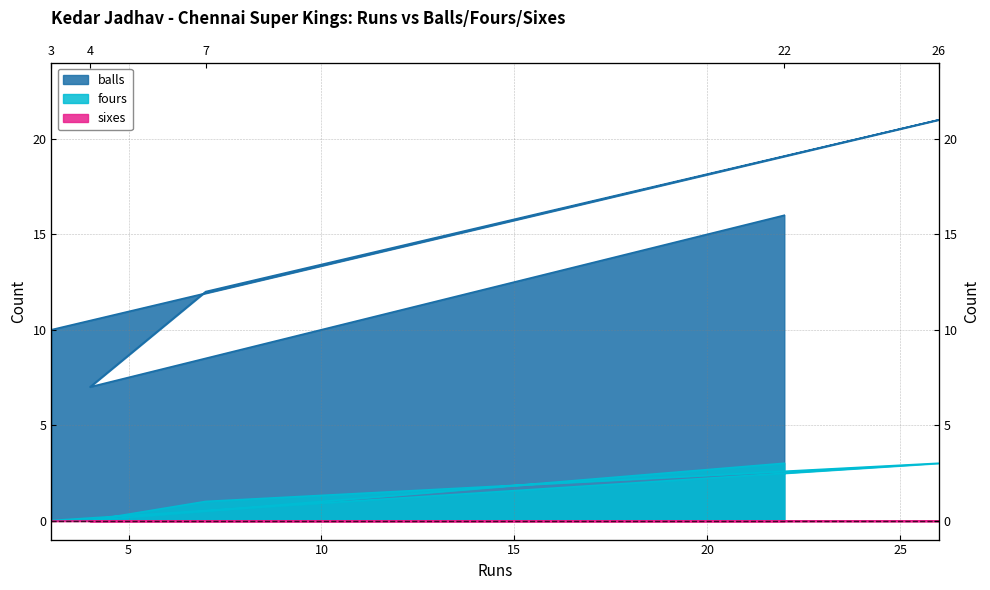

Which has a higher value, 7 or 22?

22